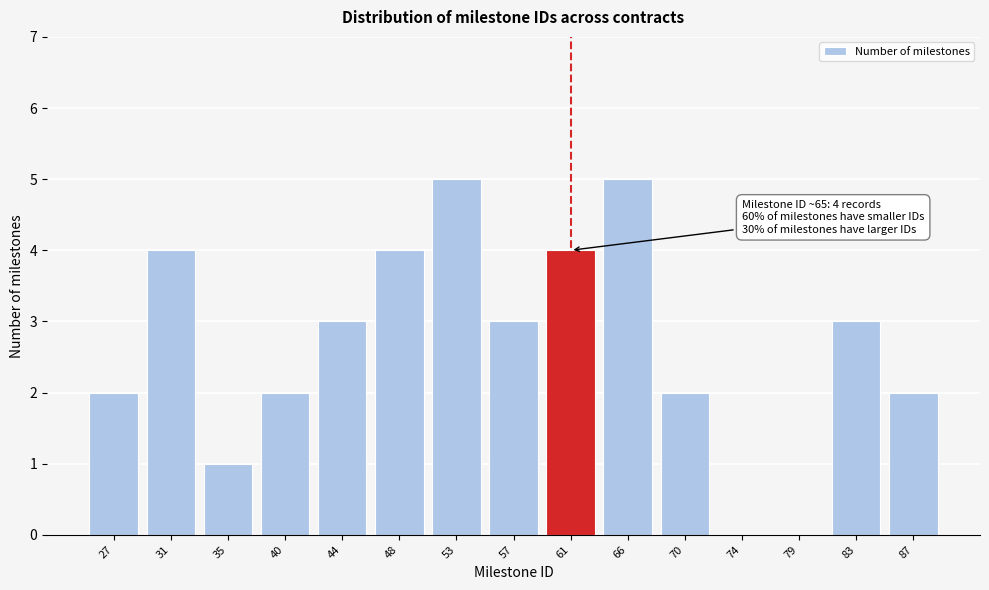

Reading right to left, extract all data points from this chart.

87=2	83=3	79=0	74=0	70=2	66=5	61=4	57=3	53=5	48=4	44=3	40=2	35=1	31=4	27=2